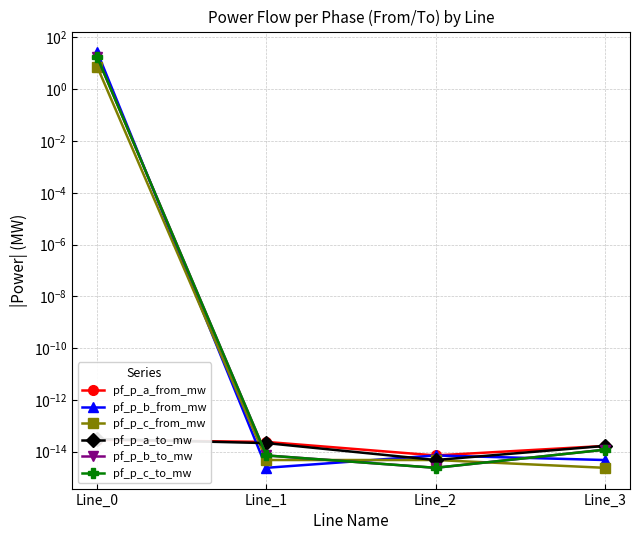

What are all the series names shown in the legend?

pf_p_a_from_mw, pf_p_b_from_mw, pf_p_c_from_mw, pf_p_a_to_mw, pf_p_b_to_mw, pf_p_c_to_mw